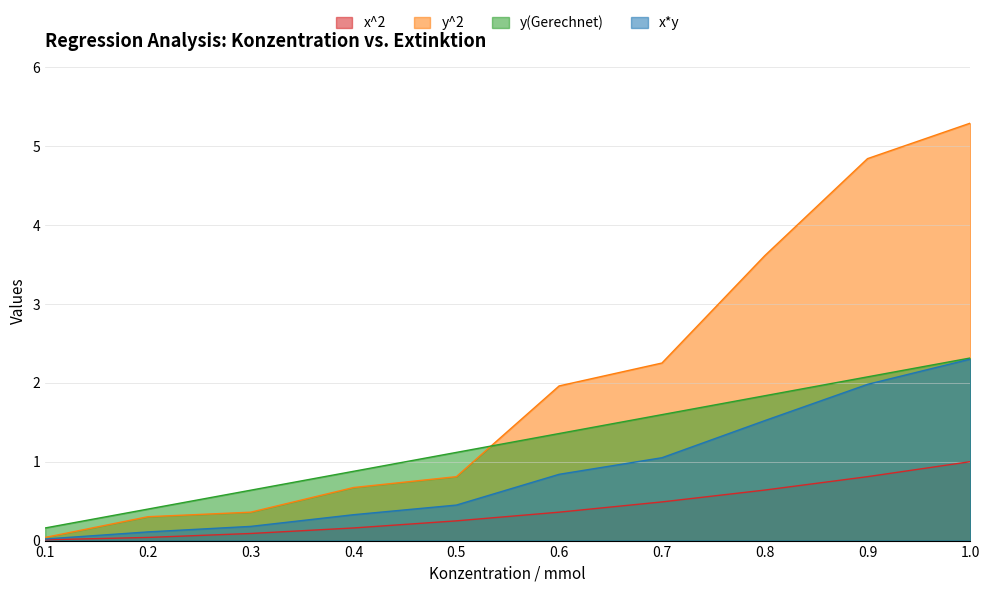

At which label does y^2 first exceed 1?

0.6